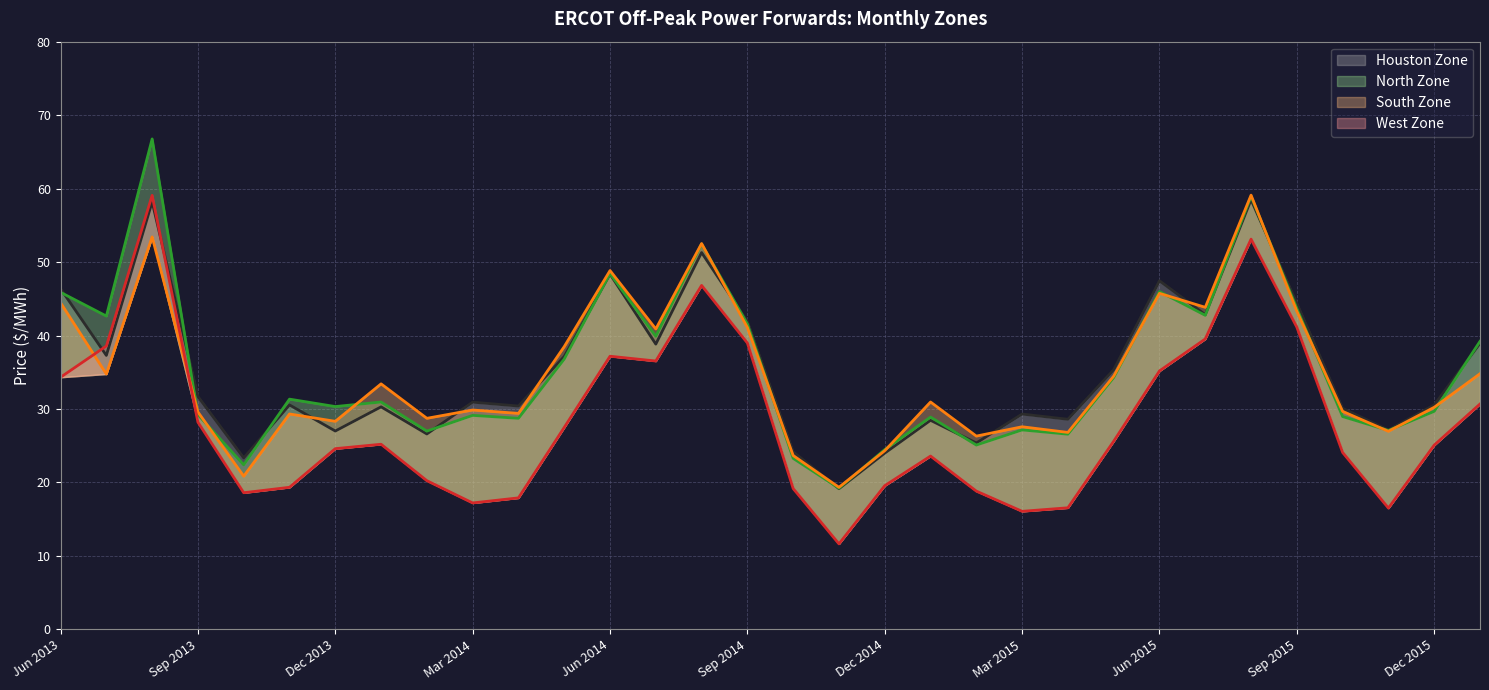

Where is the first local minimum for West Zone?

Oct 2013